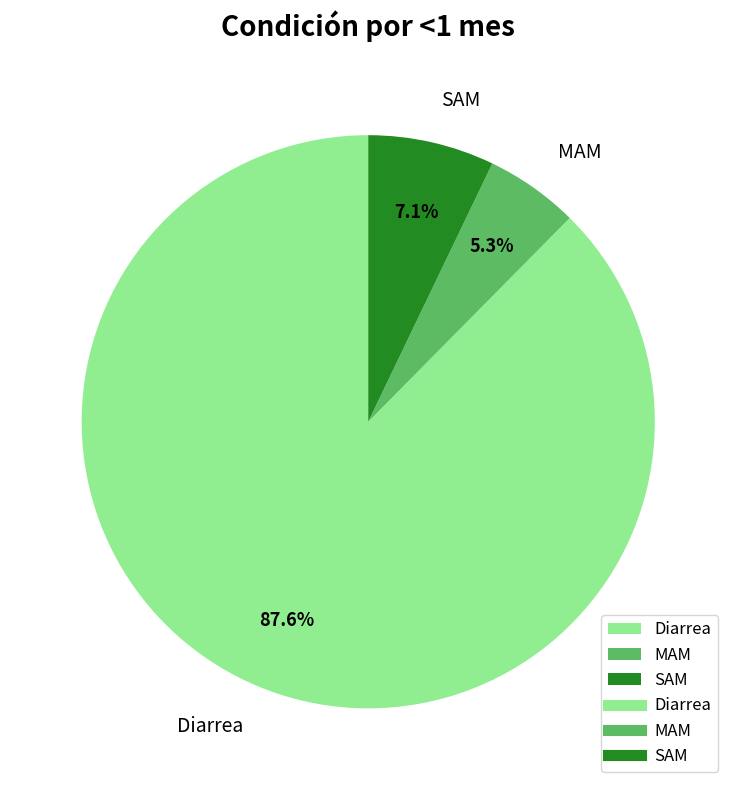

The MAM slice represents 1% of the pie. True or false?

False